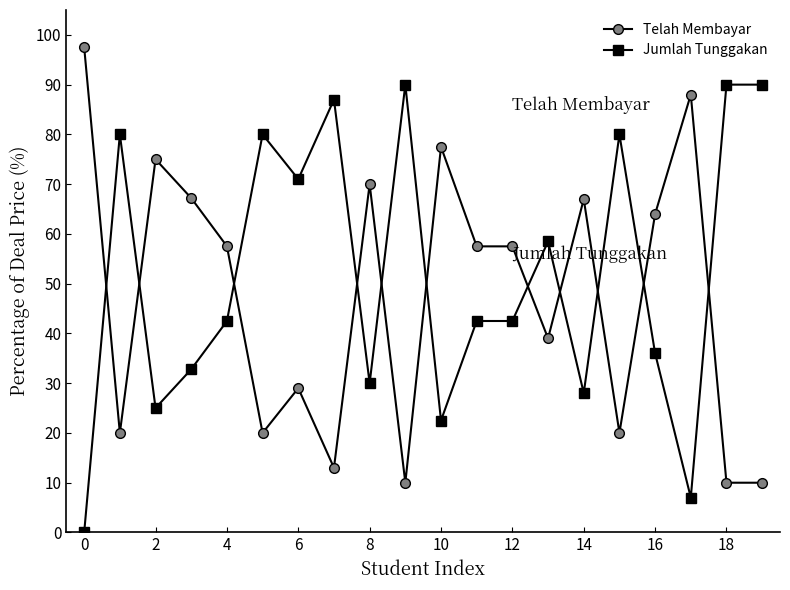

What is the maximum value shown in the chart?

97.5